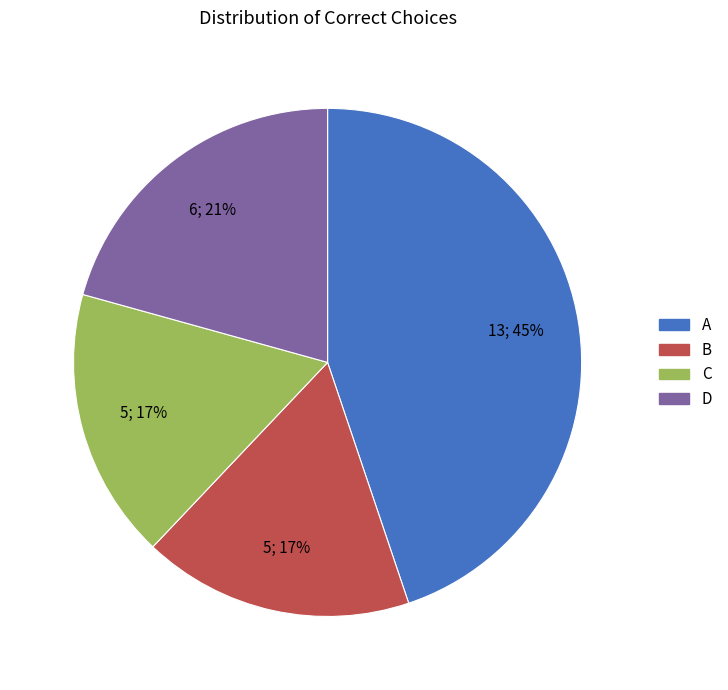

True or false: C accounts for 22% of the total.

False